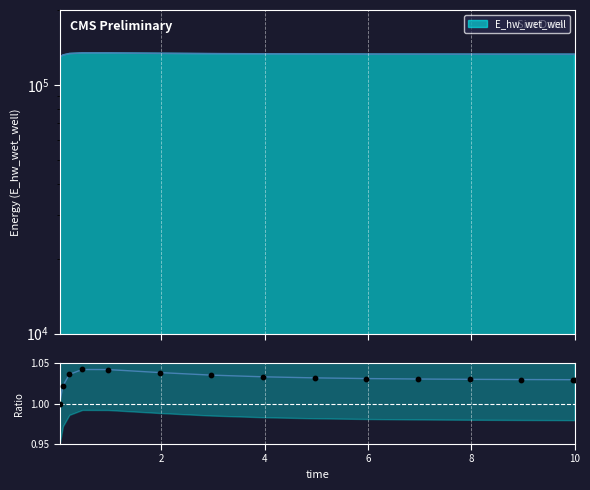

Approximately how many times larger is the value at 0.03125 compared to 7.96875?

1.0